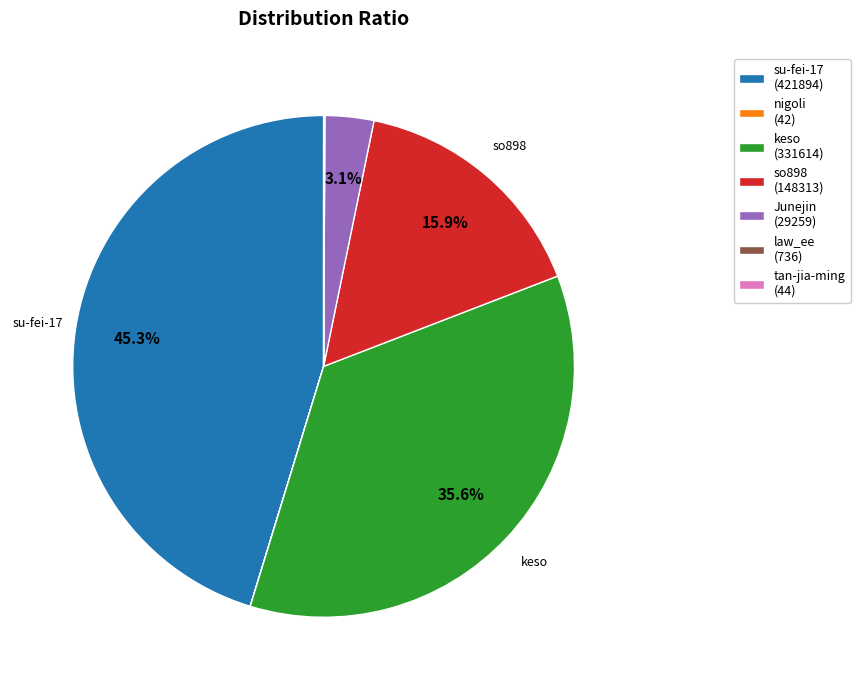

Is it true that Junejin is 3% of the pie?

True